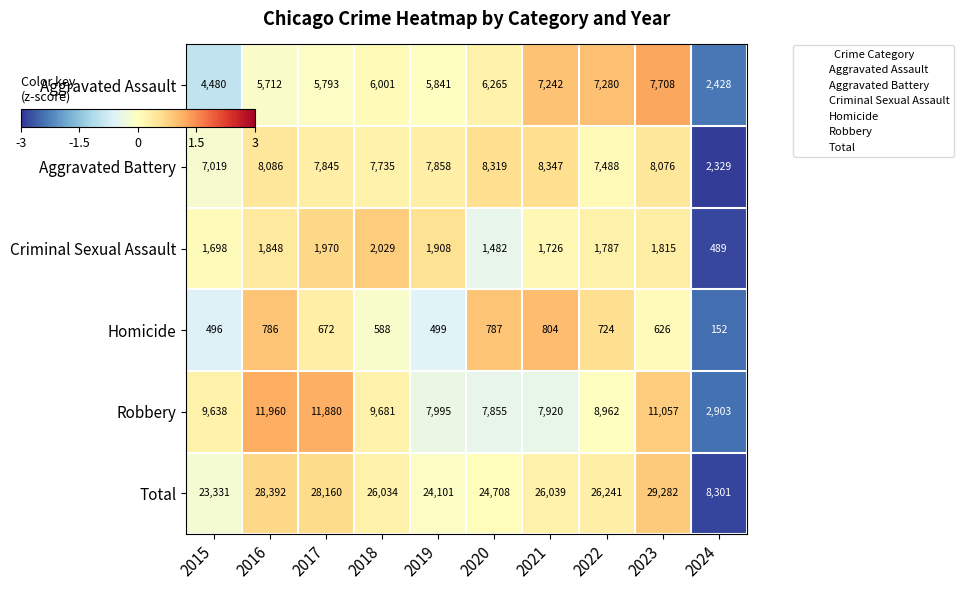

What is the average value of the Criminal Sexual Assault series?

1675